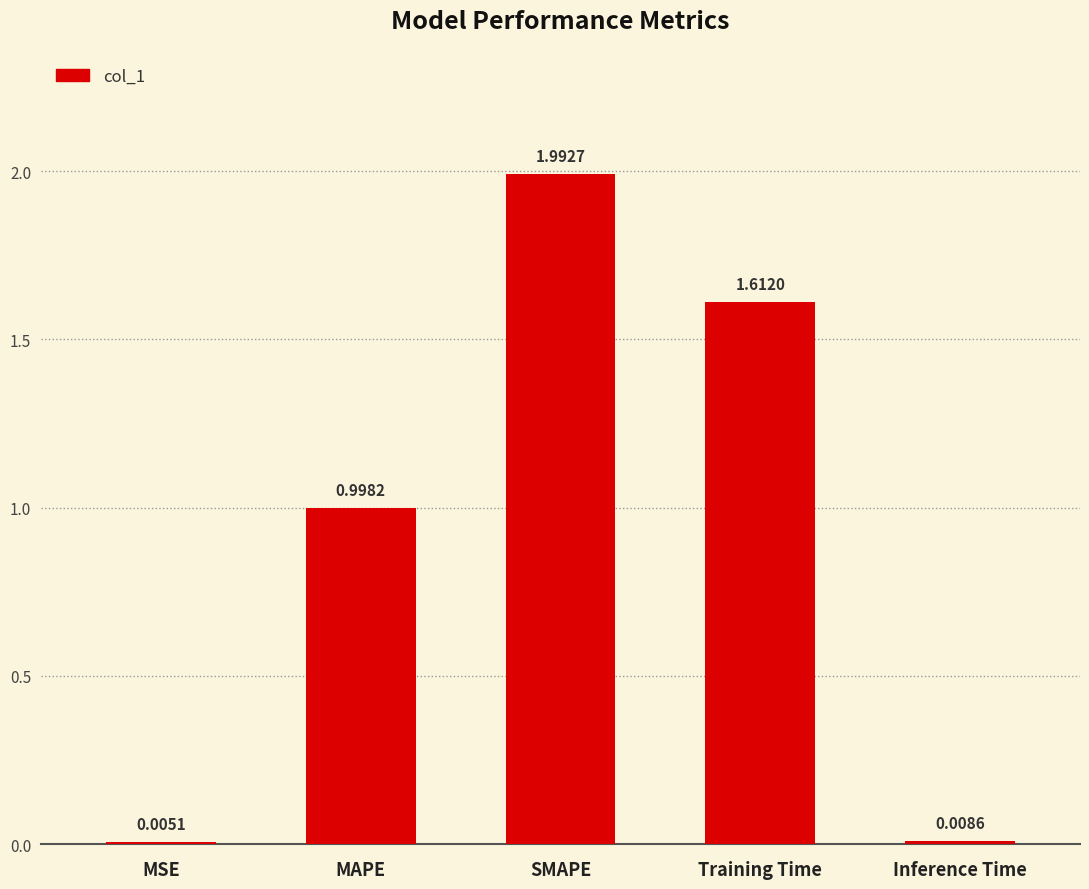

Which has a higher value, MAPE or MSE?

MAPE